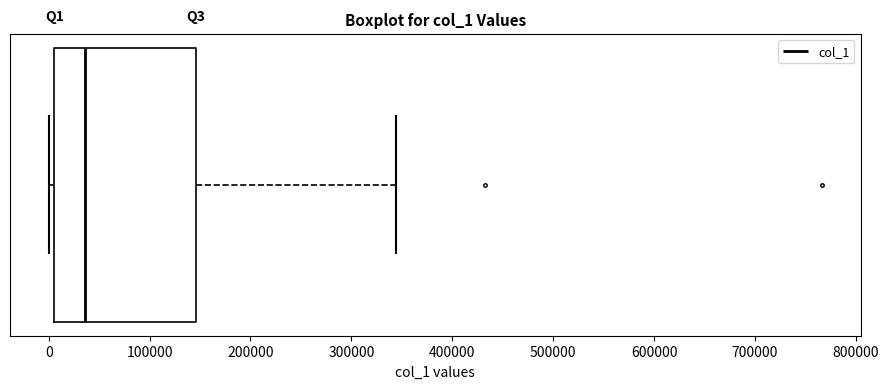

Transcribe this box plot: give where the median line is, the range the box spans, and where the two whiskers end, as read against the x-axis. The values are not printed on the chart, so give them approximately, as read against the axis.

median 40000, box 10000 to 150000, whiskers 0 to 340000